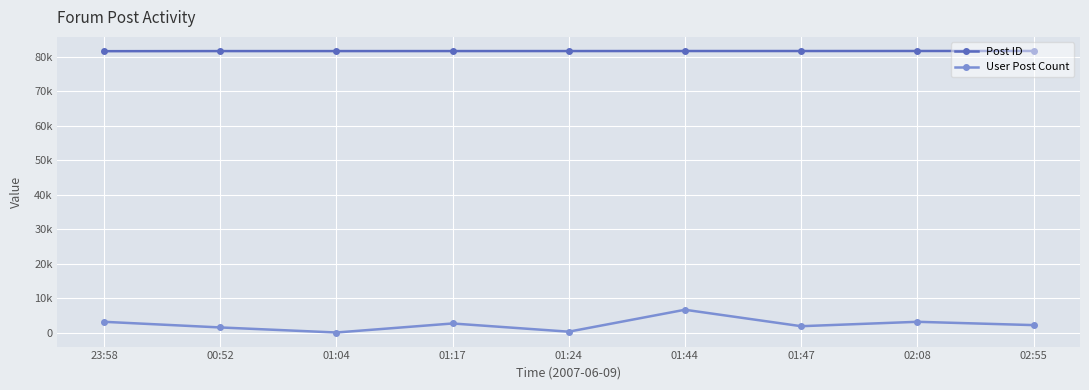

What is the difference between the highest and lowest values at 01:24?

81314